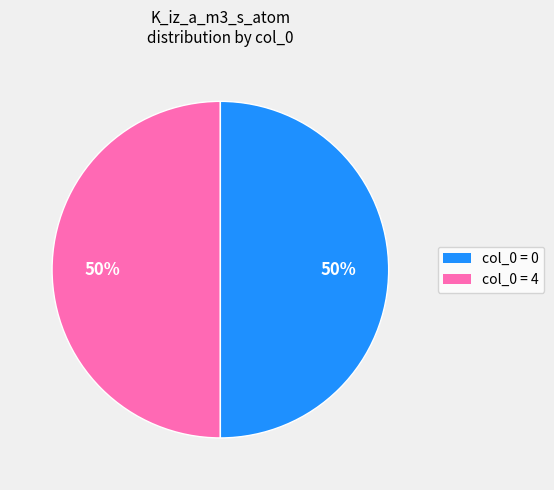

To the nearest percent, what is the average slice percentage?

50%